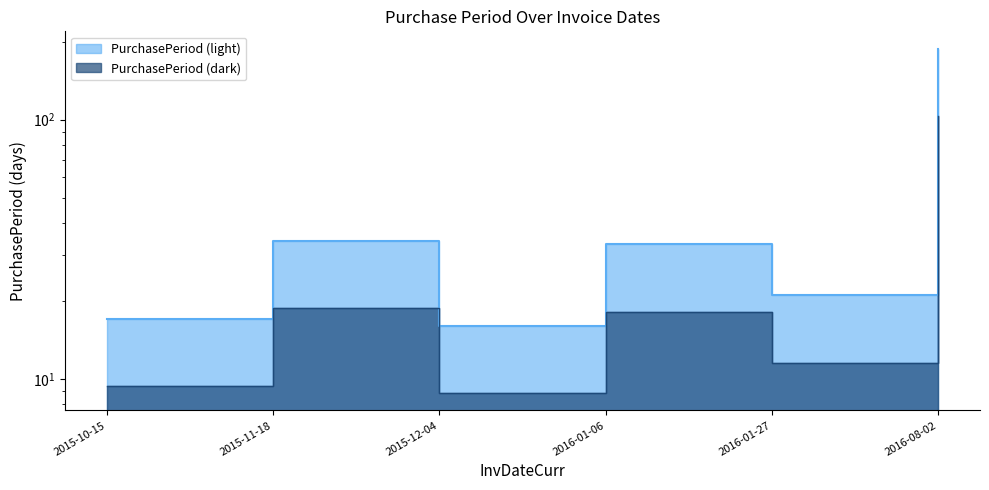

How many interior local valleys (lower than both neighbors) does the data have?

2